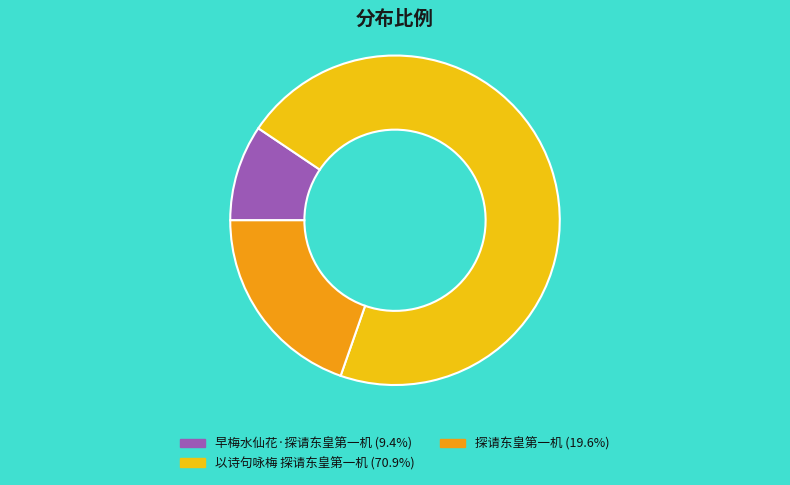

The 以诗句咏梅 探请东皇第一机 slice represents 71% of the pie. True or false?

True